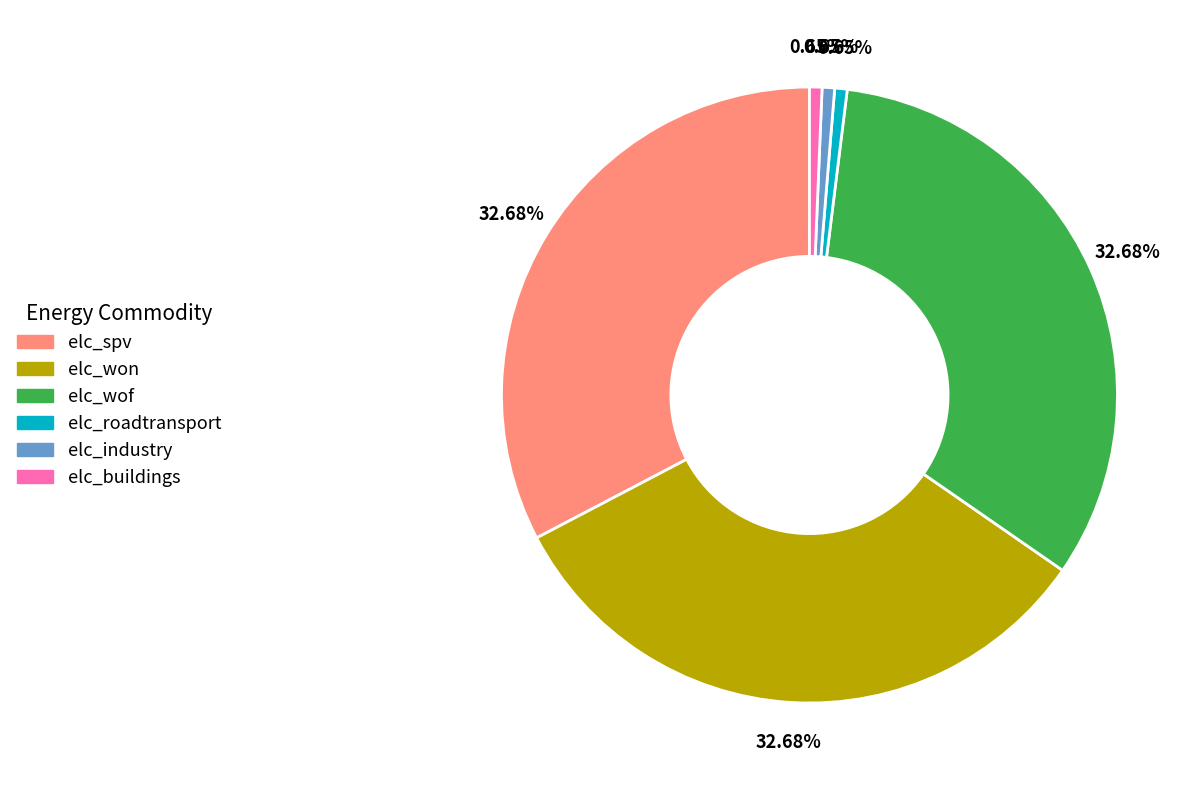

Is there a majority slice in this chart?

No